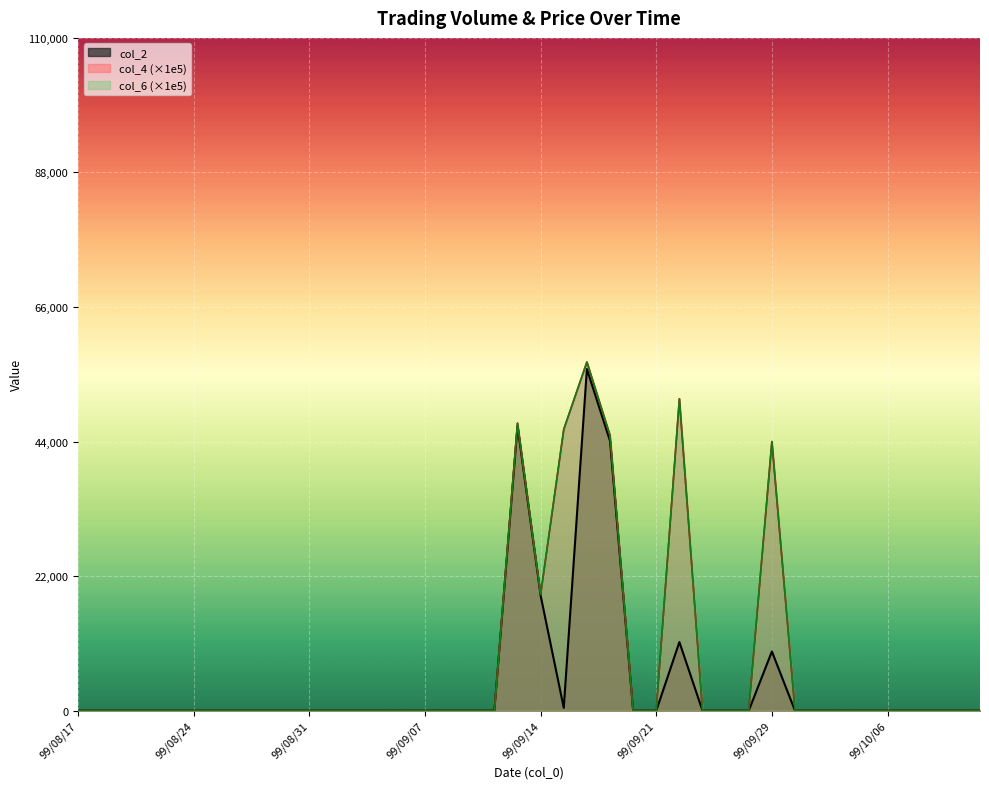

Which series has the largest total across all categories?

col_4